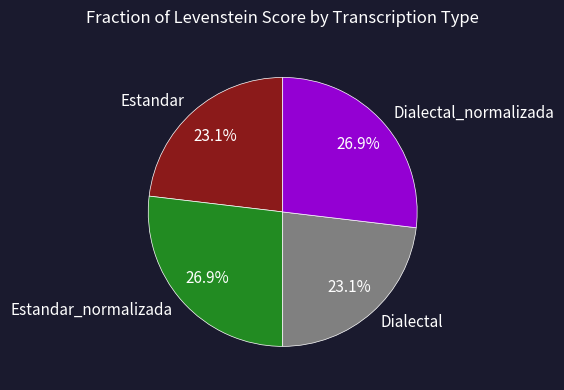

Approximately how many times larger is the value at Estandar_normalizada compared to Dialectal?

1.2